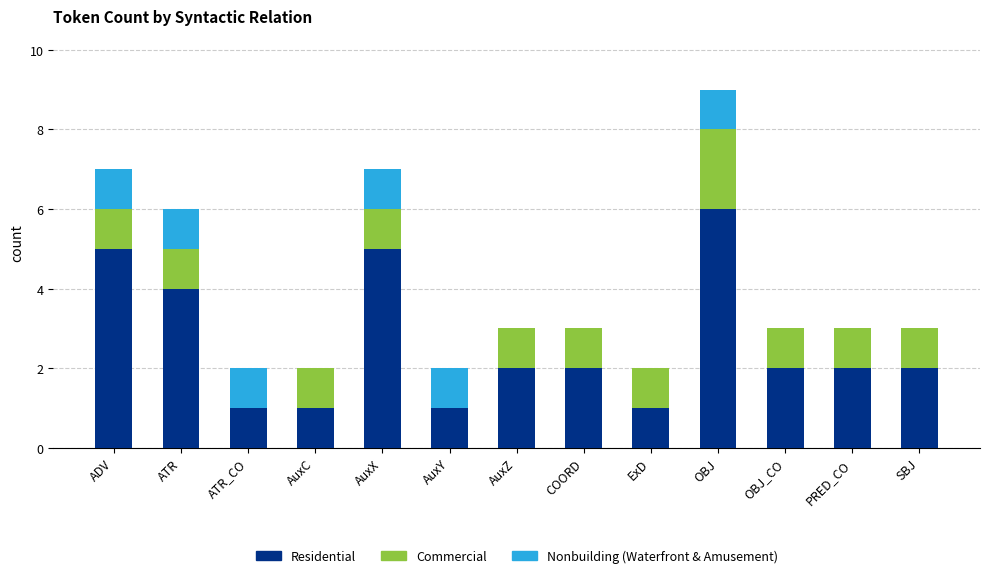

What is the sum of all Residential values?

34